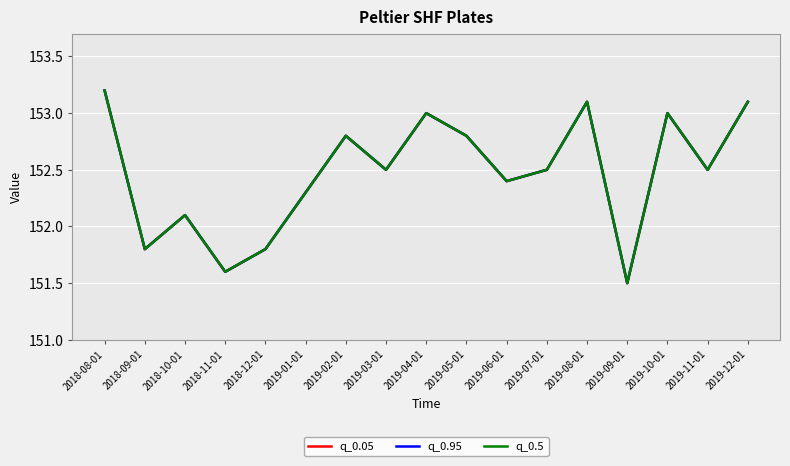

True or false: q_0.95 and q_0.5 cross at least once.

False